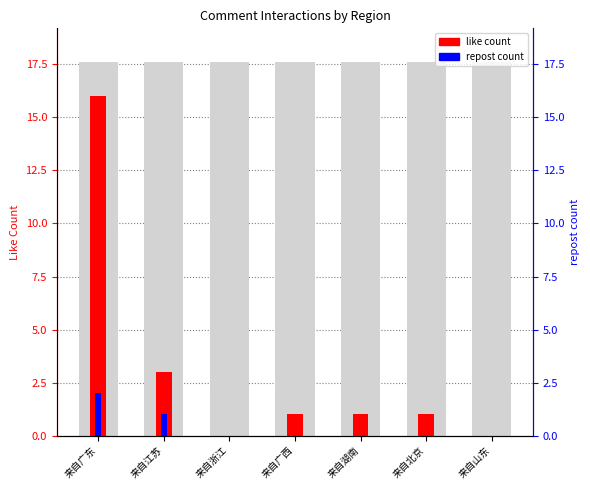

Is it true that like count equals 1 at 来自湖南?

True